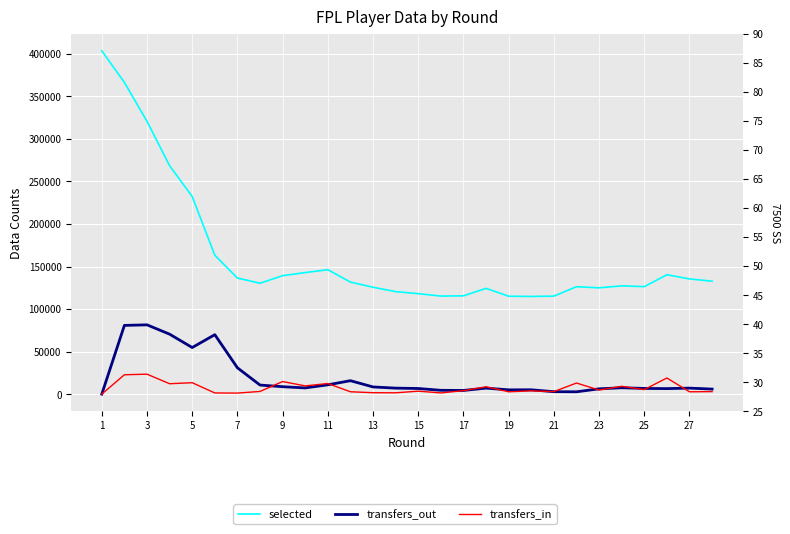

Which series has the largest total across all categories?

selected